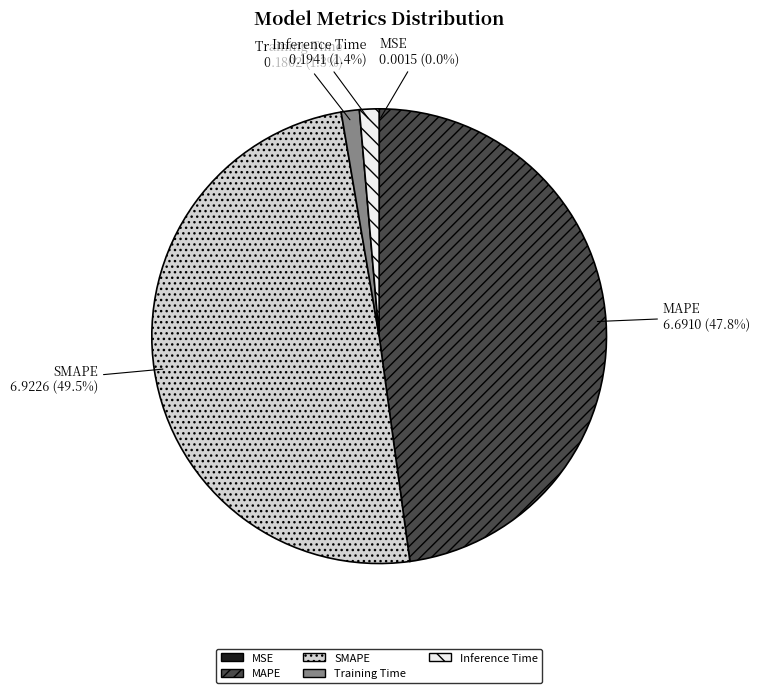

What is the largest slice in the pie chart?

SMAPE